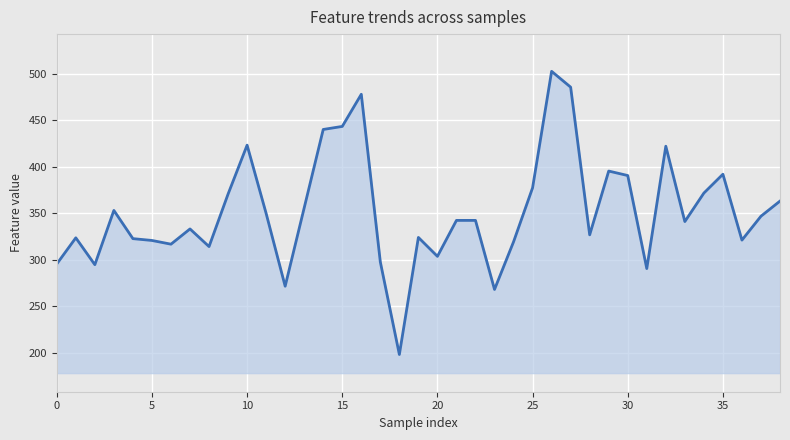

What is the smallest value displayed?

198.3